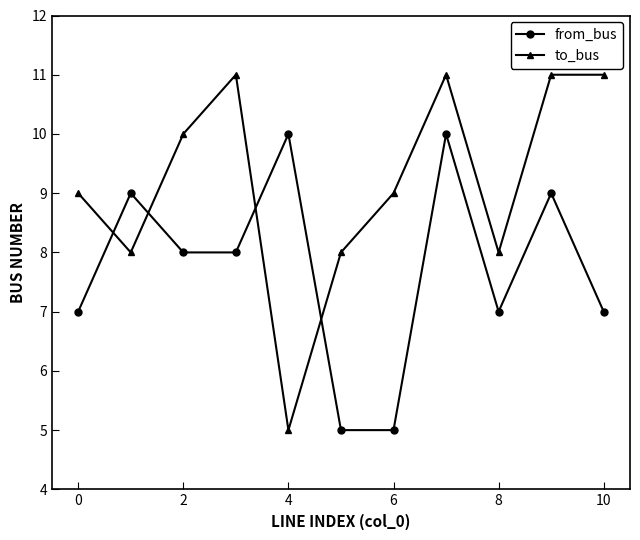

Reading left to right, what are all the values shown in this chart?

from_bus: 7	9	8	8	10	5	5	10	7	9	7
to_bus: 9	8	10	11	5	8	9	11	8	11	11